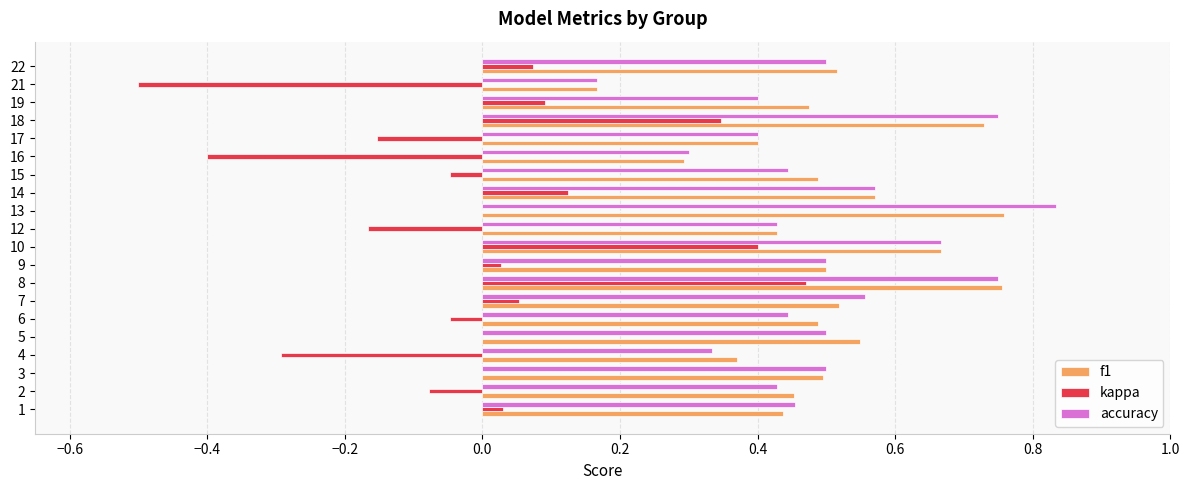

What is the sum of all accuracy values?

9.9